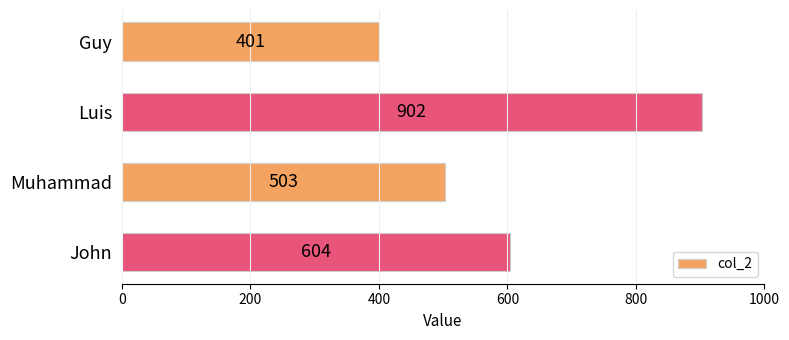

What is the value of the 2nd bar from the top?

902